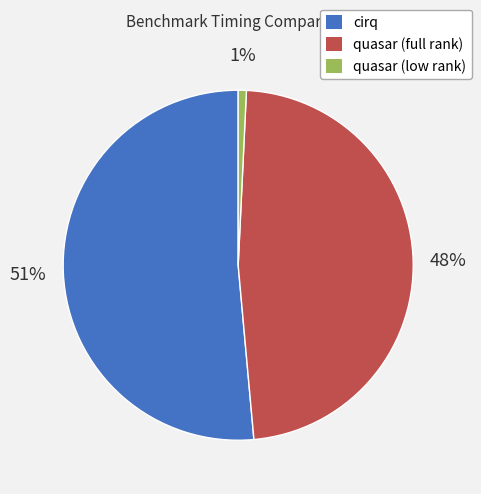

Which slice is the largest?

cirq